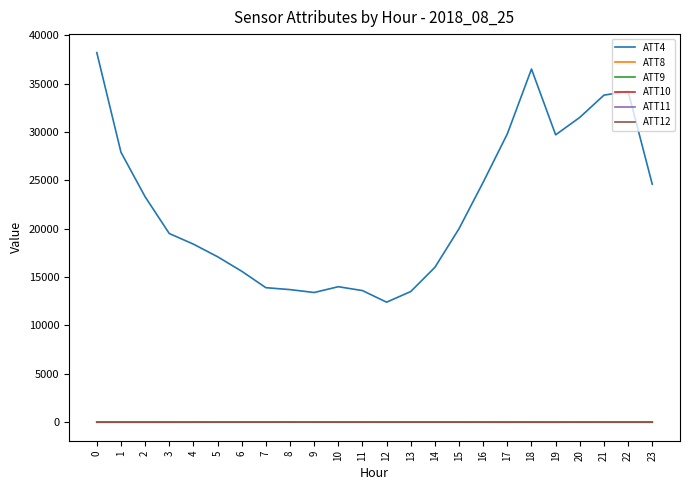

How many lines are shown in the chart?

6